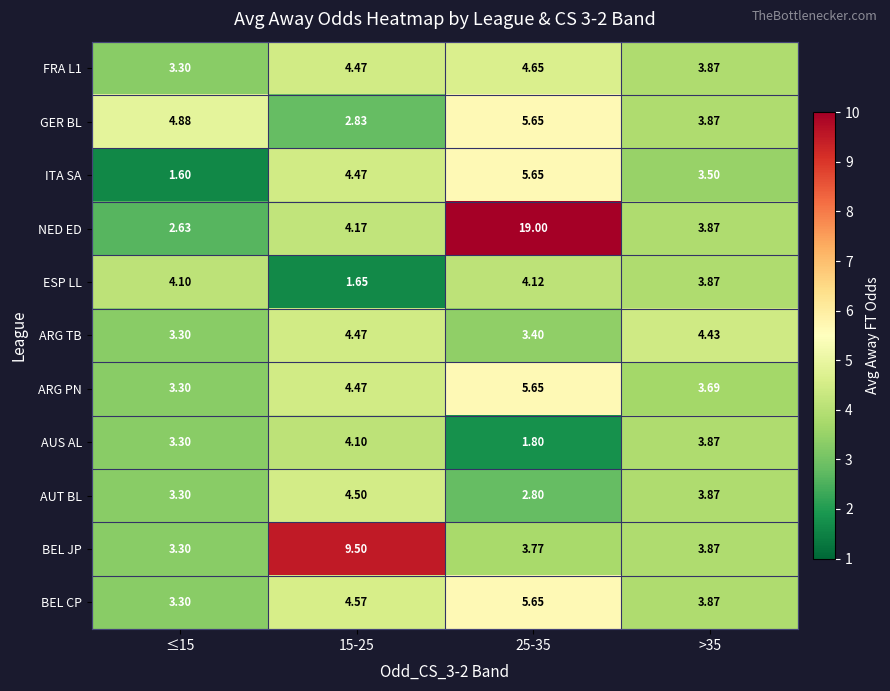

At which category is the sum across all series the highest?

25-35